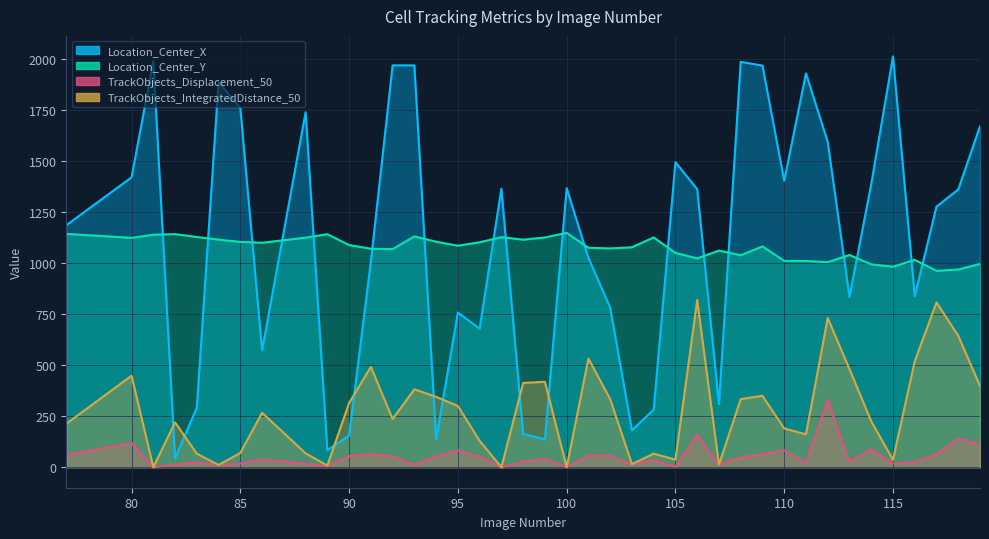

At which category is the sum across all series the highest?

112